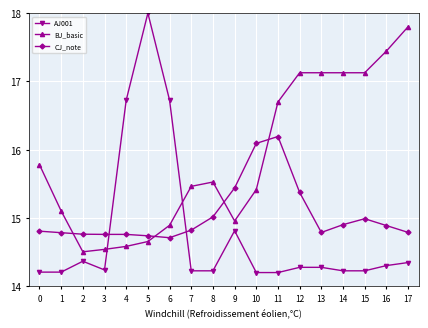

Rank the series by their maximum value, from highest to lowest.

AJ001, BJ_basic, CJ_note